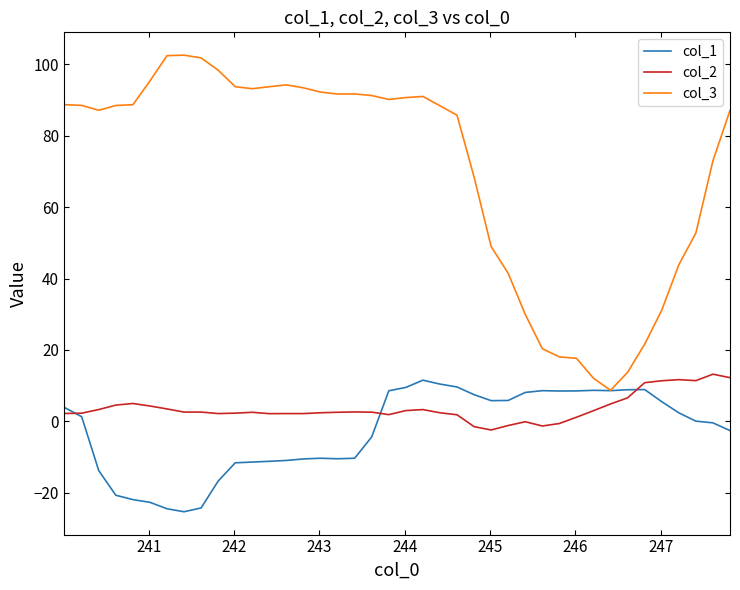

What is the minimum value shown in the chart?

-25.3